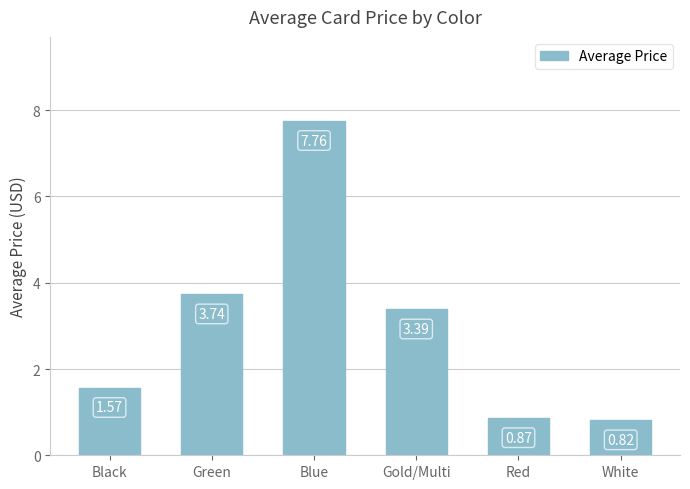

What is the sum of the values at Black and Red?

2.4